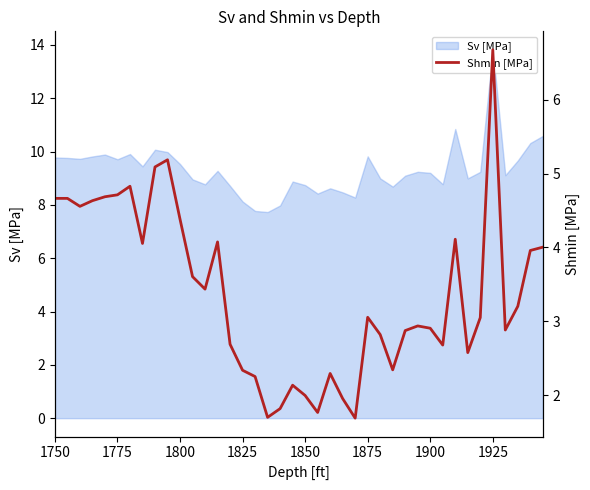

How many points are lower than both their immediate neighbors (excluding endpoints)?

10